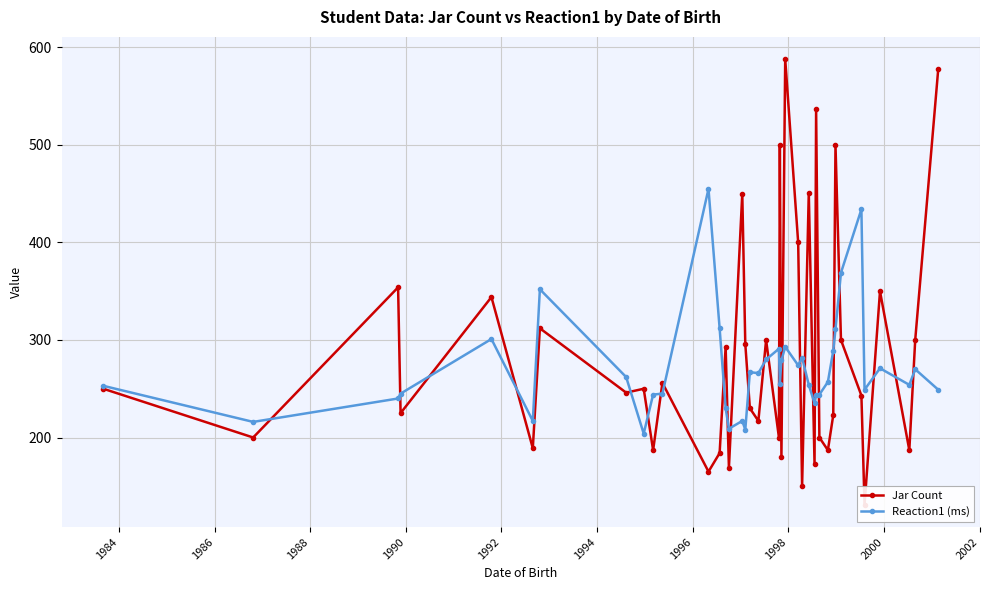

What is the difference between the second highest and minimum values in the Reaction1 (ms) series?

230